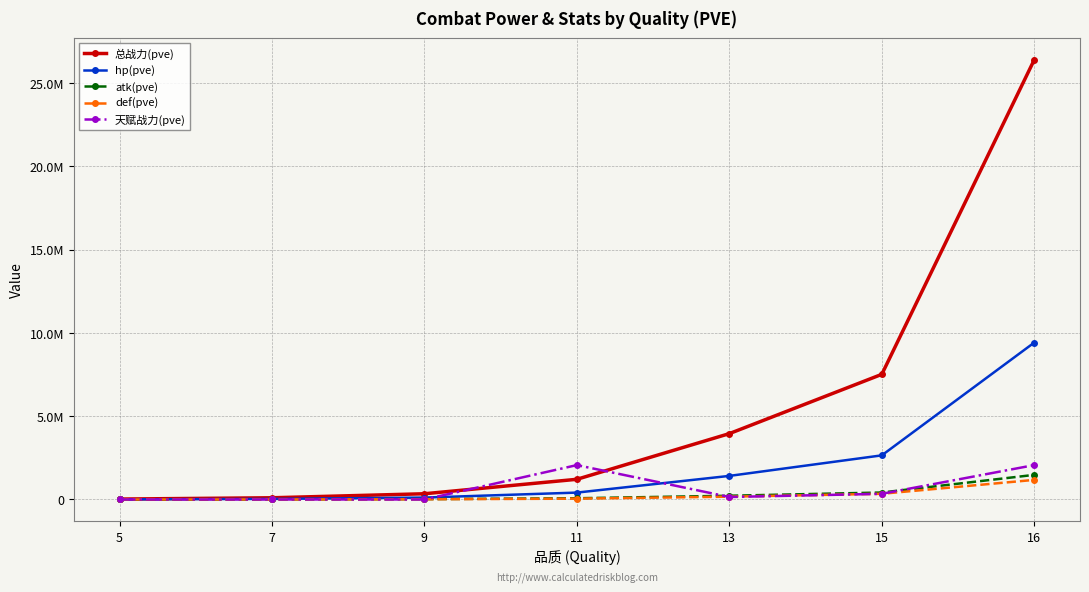

What is the sum of all hp(pve) values?

14055770.0